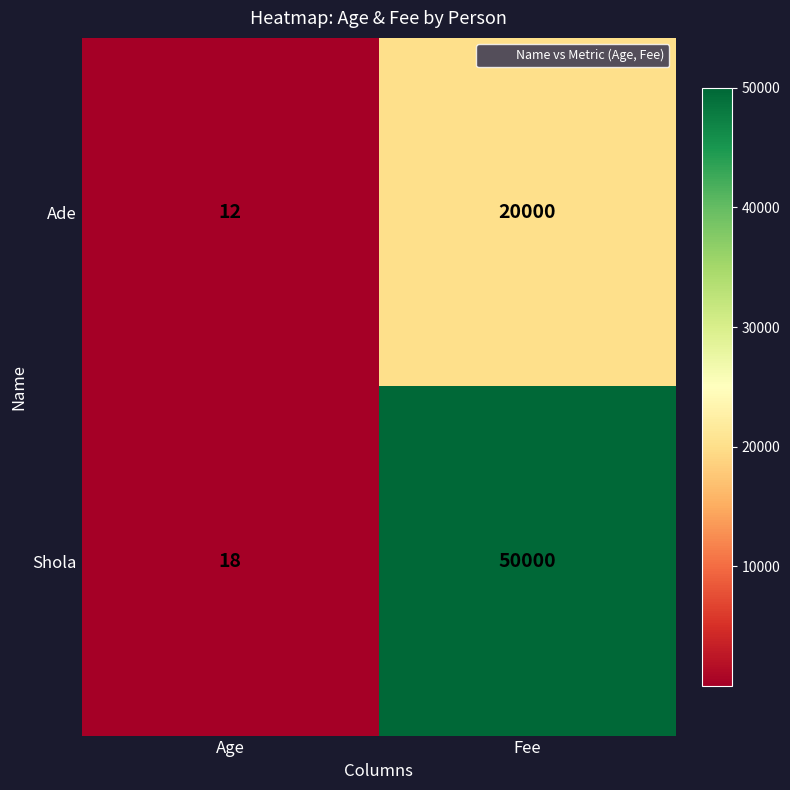

At Age, list the series in order from smallest to largest.

Ade, Shola